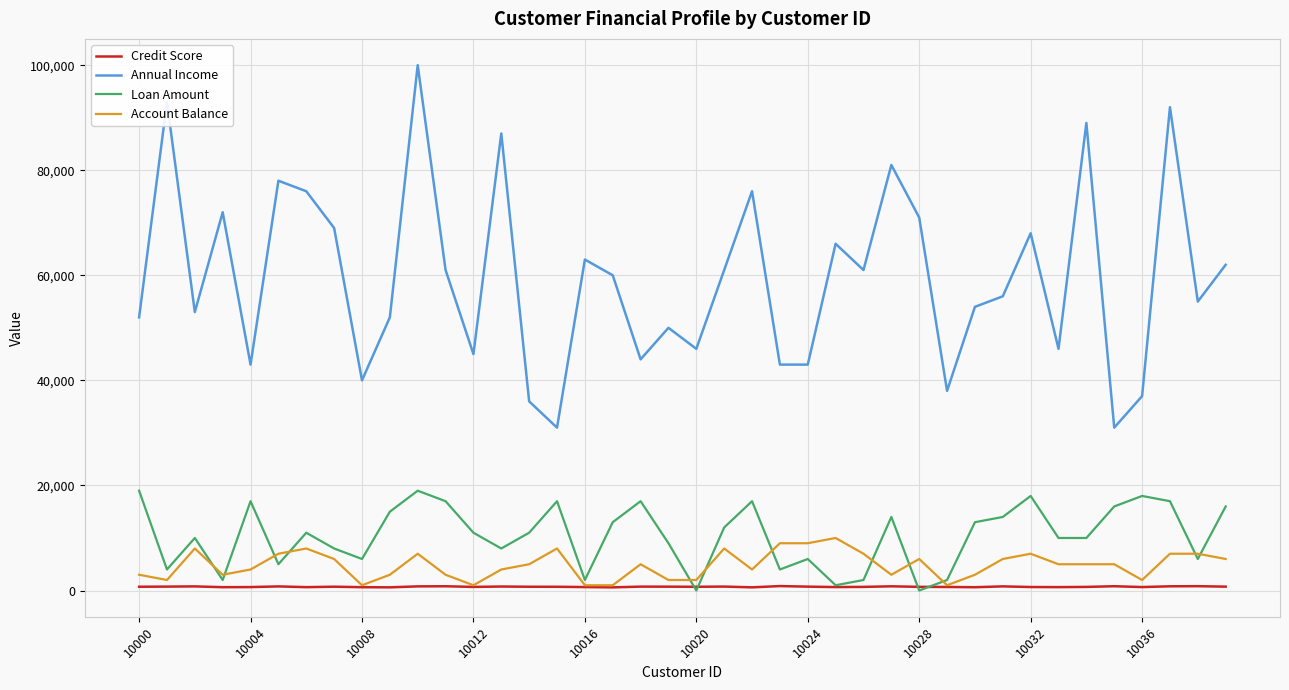

True or false: Loan Amount and Annual Income intersect in this chart.

False